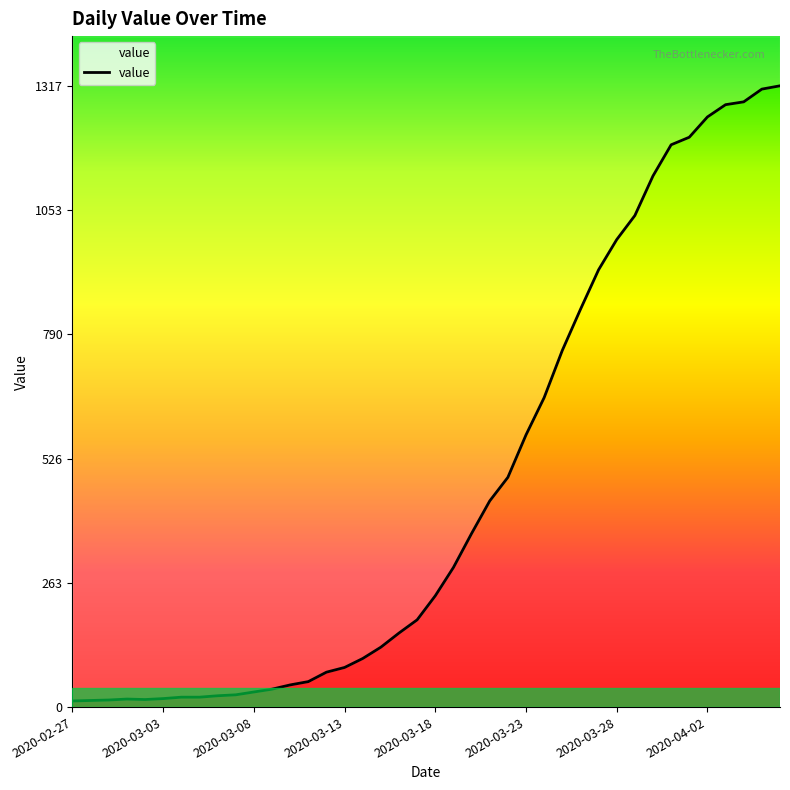

What is the sum of all values?

18666